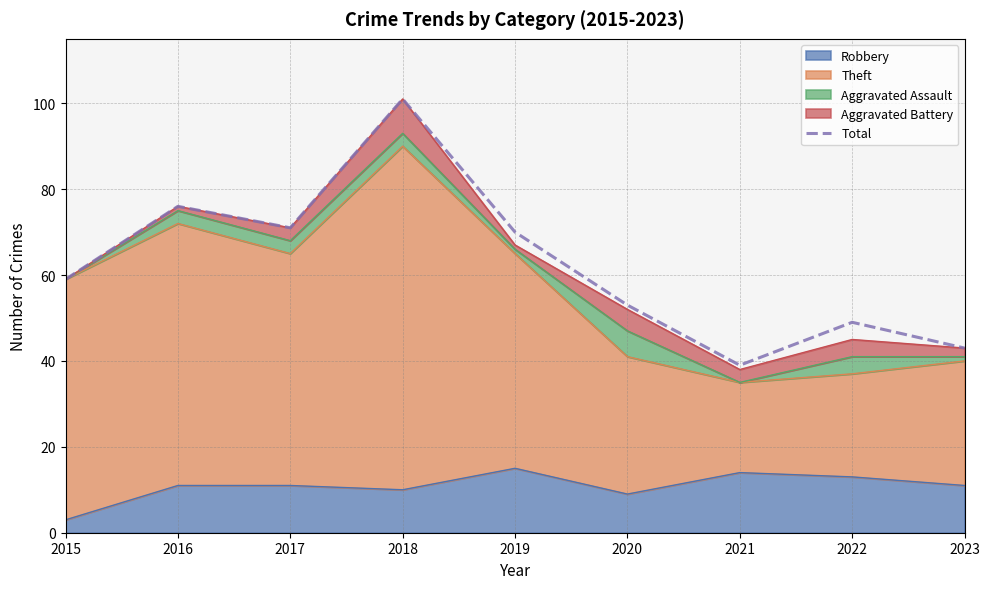

What is the value of the 4th point from the left?

101